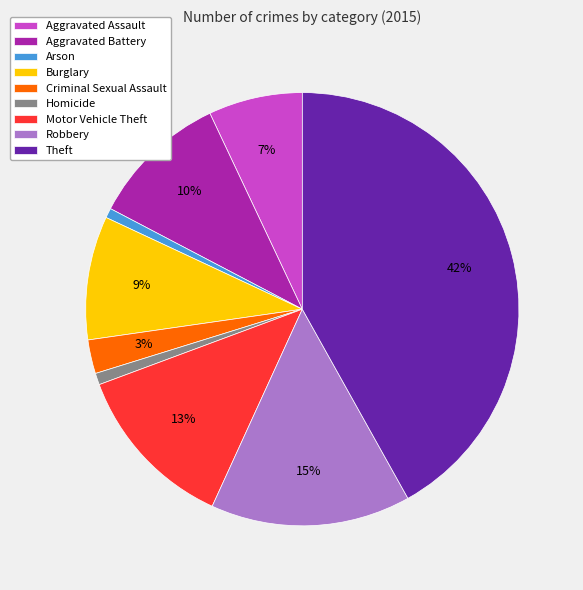

To the nearest percent, what is the difference between the largest and smallest slice percentages?

41%